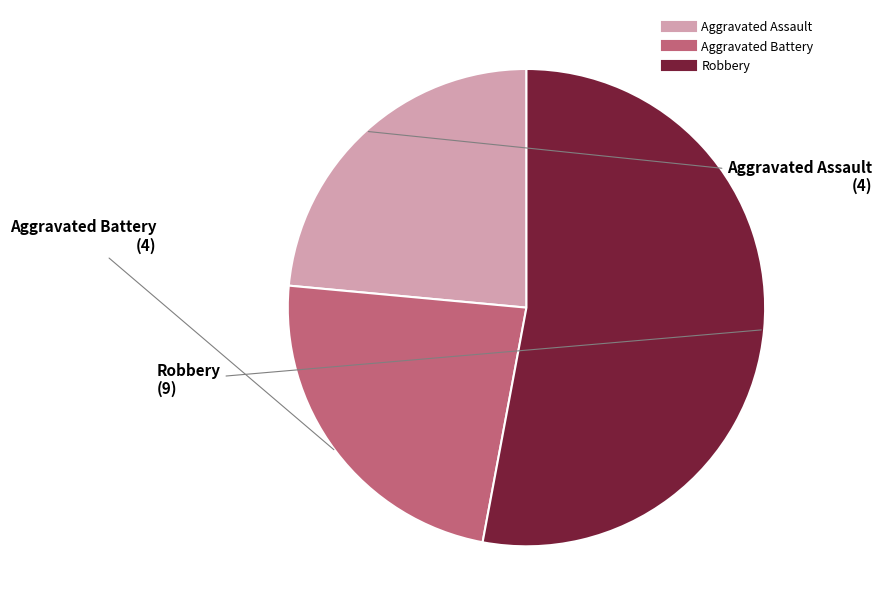

Is there any slice that represents more than half of the pie?

Yes